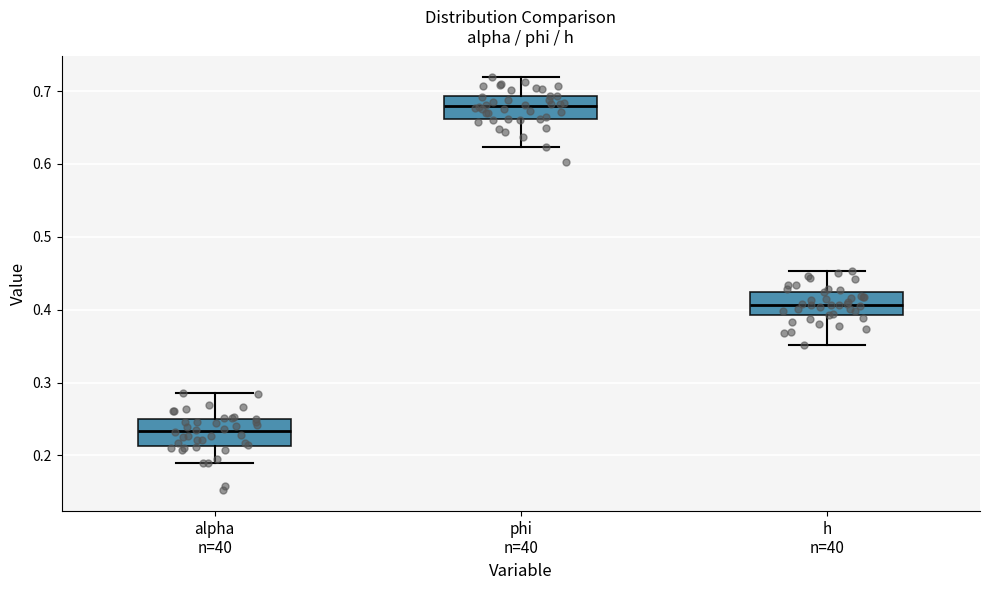

Reading left to right, read every box against the y-axis: the position of its median line, the range the box covers, and the ends of its whiskers. The values are not printed on the chart, so give them approximately, as read against the axis.

alpha n=40: median 0.23, box 0.21 to 0.25, whiskers 0.19 to 0.29
phi n=40: median 0.68, box 0.66 to 0.69, whiskers 0.62 to 0.72
h n=40: median 0.41, box 0.39 to 0.42, whiskers 0.35 to 0.45